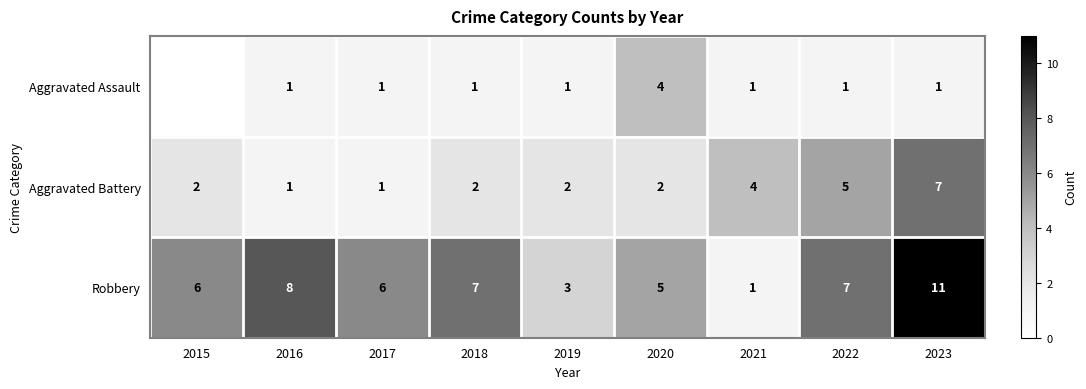

What is the total value across all series at 2021?

6